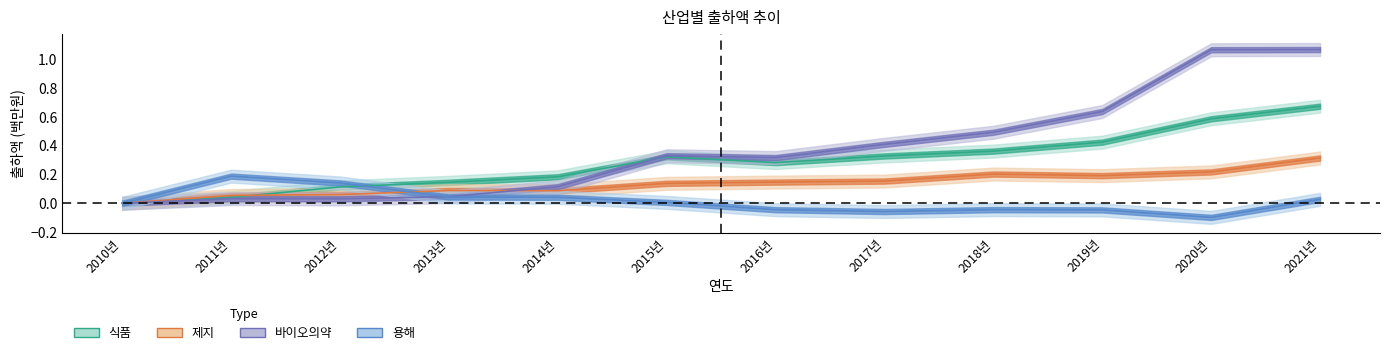

What is the average value of the 제지 series?

0.1